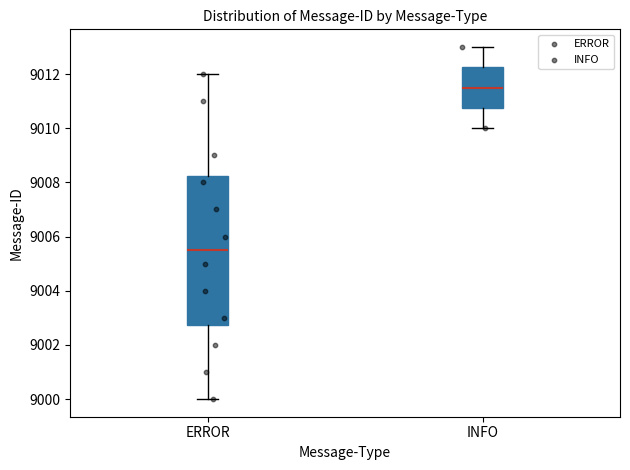

Comparing the boxes themselves (not the whiskers), which one is the tallest?

ERROR